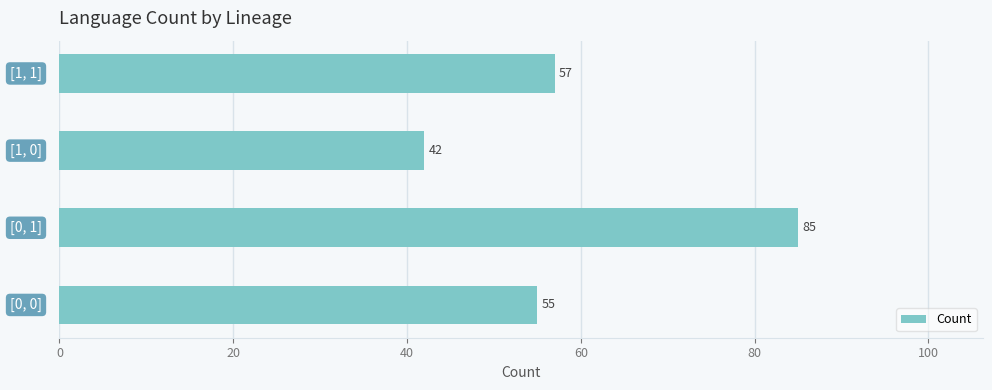

What is the sum of all values?

239